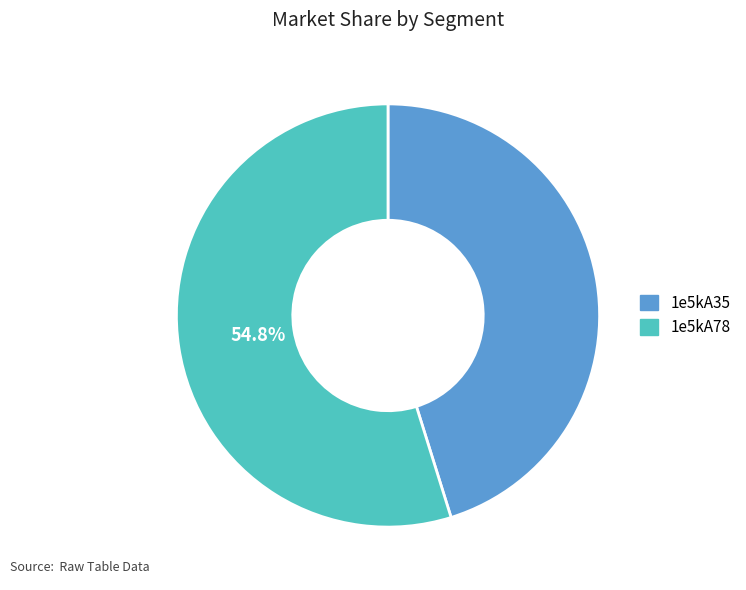

Count the number of slices in the pie.

2